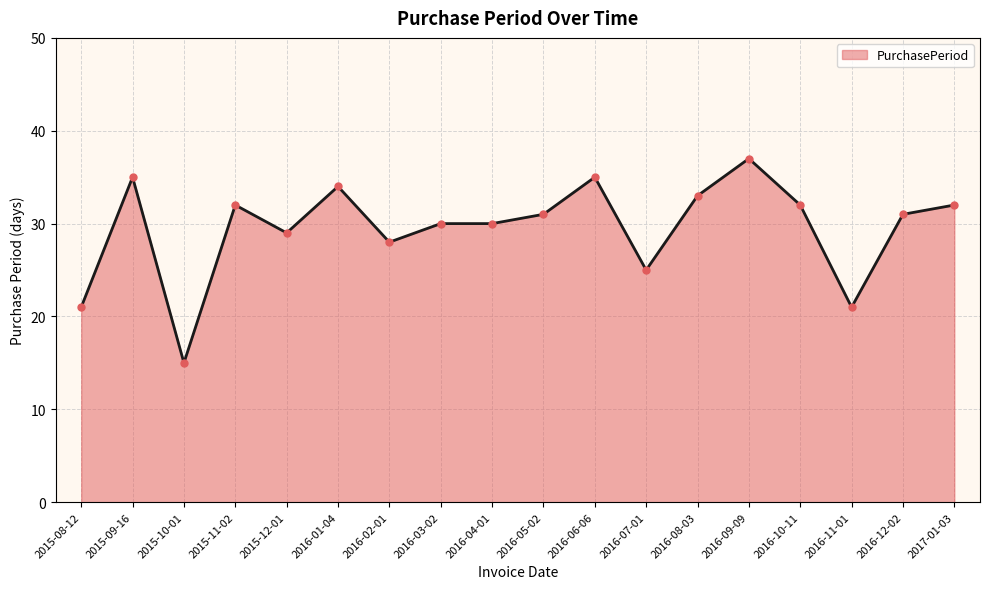

What position from the left is 2016-10-11?

15